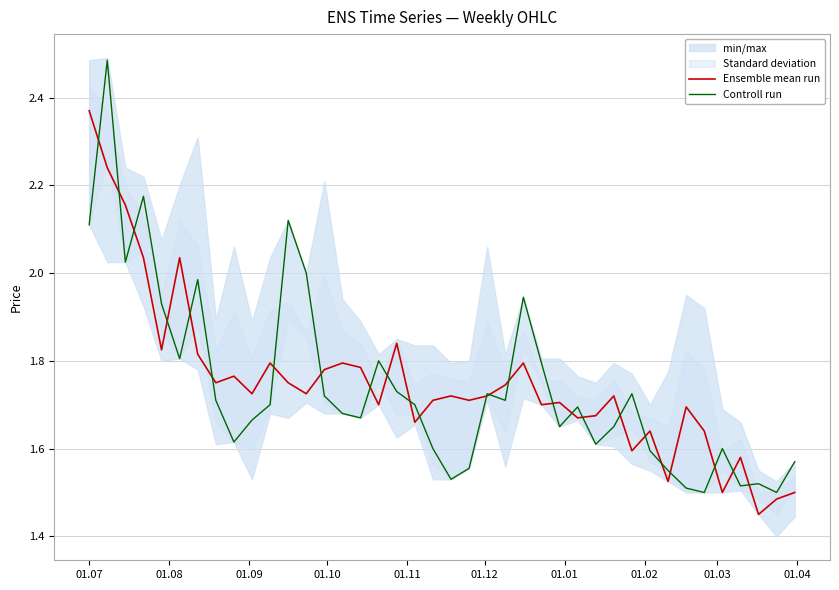

Is the value of Ensemble mean run at 01.12 greater than the value of Controll run at 16?

Yes